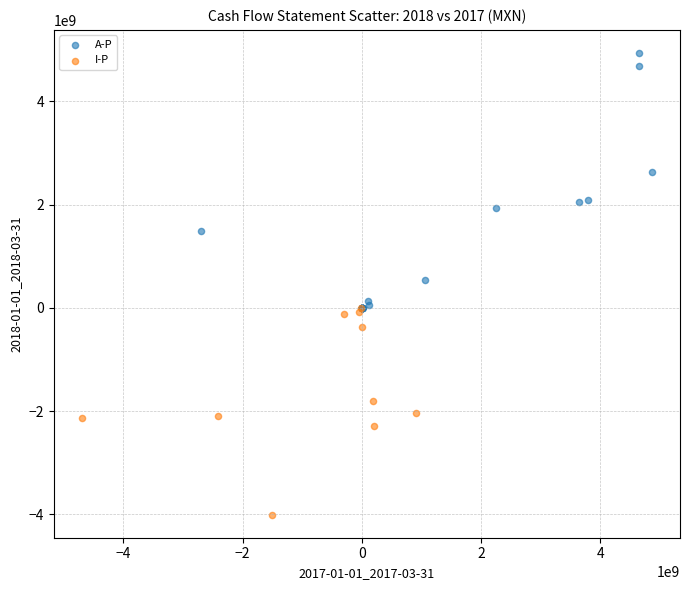

Which series contains the highest Y value?

A-P